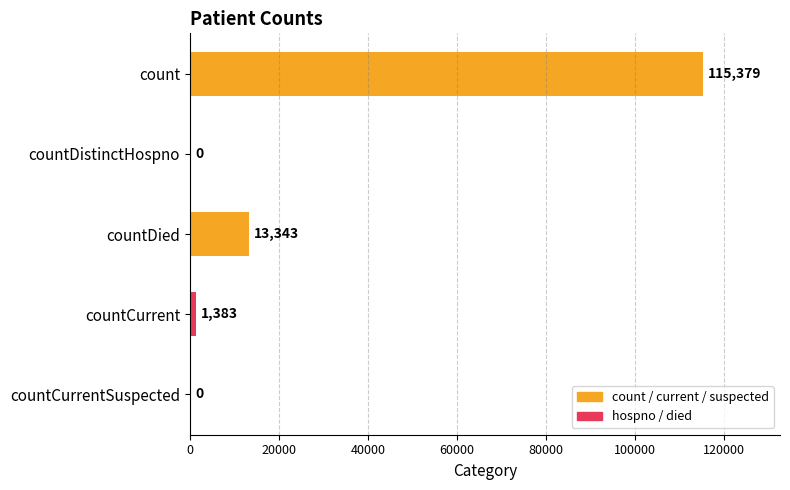

Which category has the highest value across all series?

count